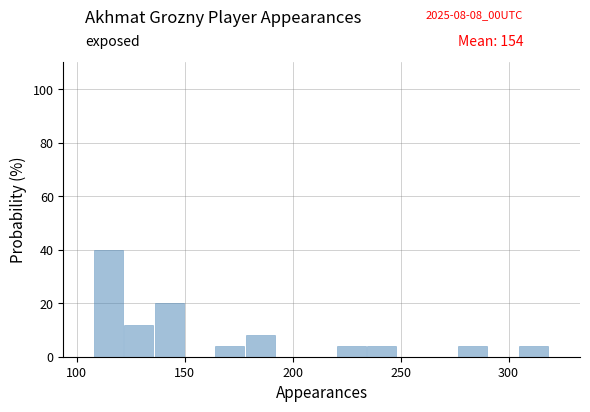

Around what value on the x-axis is the tallest bar? Give the approximate position of its centre, as read against the axis.

115